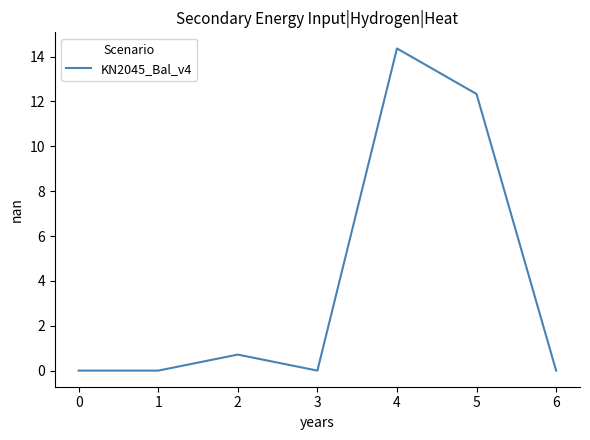

Reading left to right, what are all the values shown in this chart?

0.0	0.0	0.7	0.0	14.4	12.3	0.0